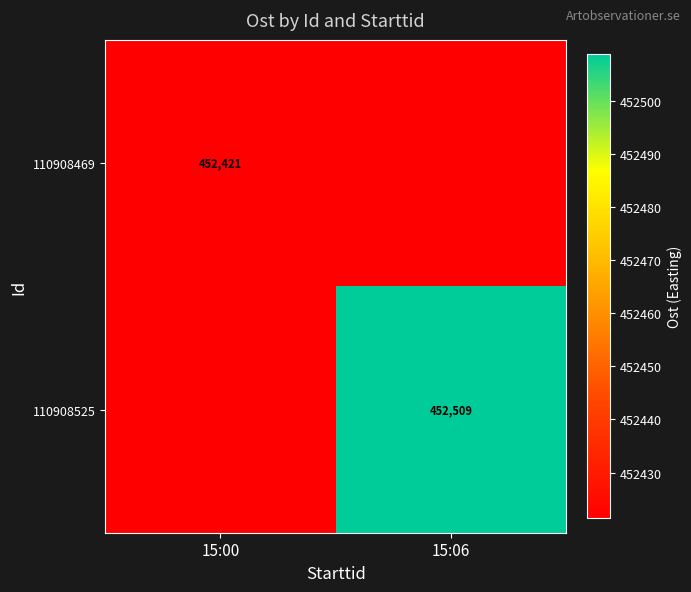

Which series has the widest spread of values?

110908525